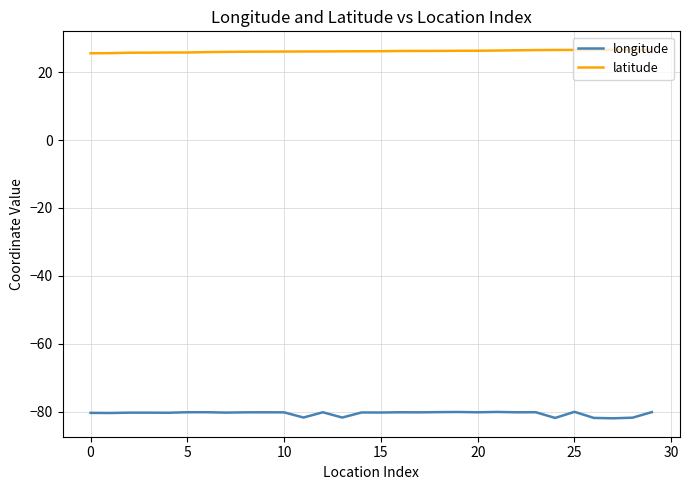

What is the minimum value shown in the chart?

-82.0